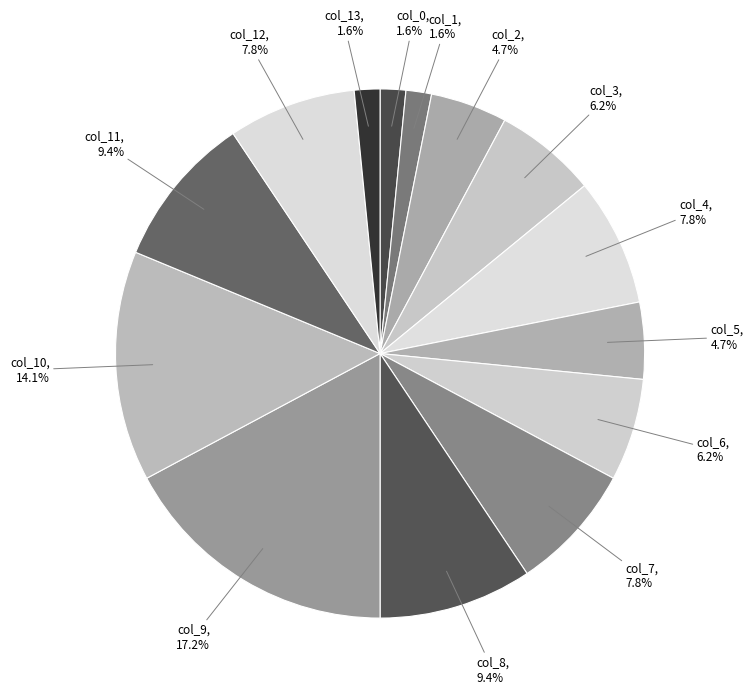

Between col_13 and col_6, which is larger?

col_6